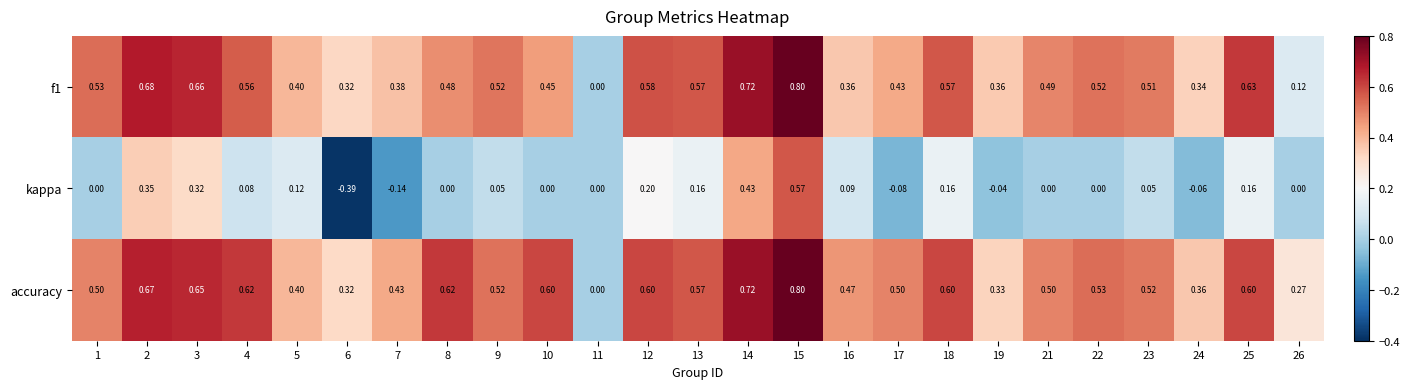

What is the maximum value shown in the chart?

0.8